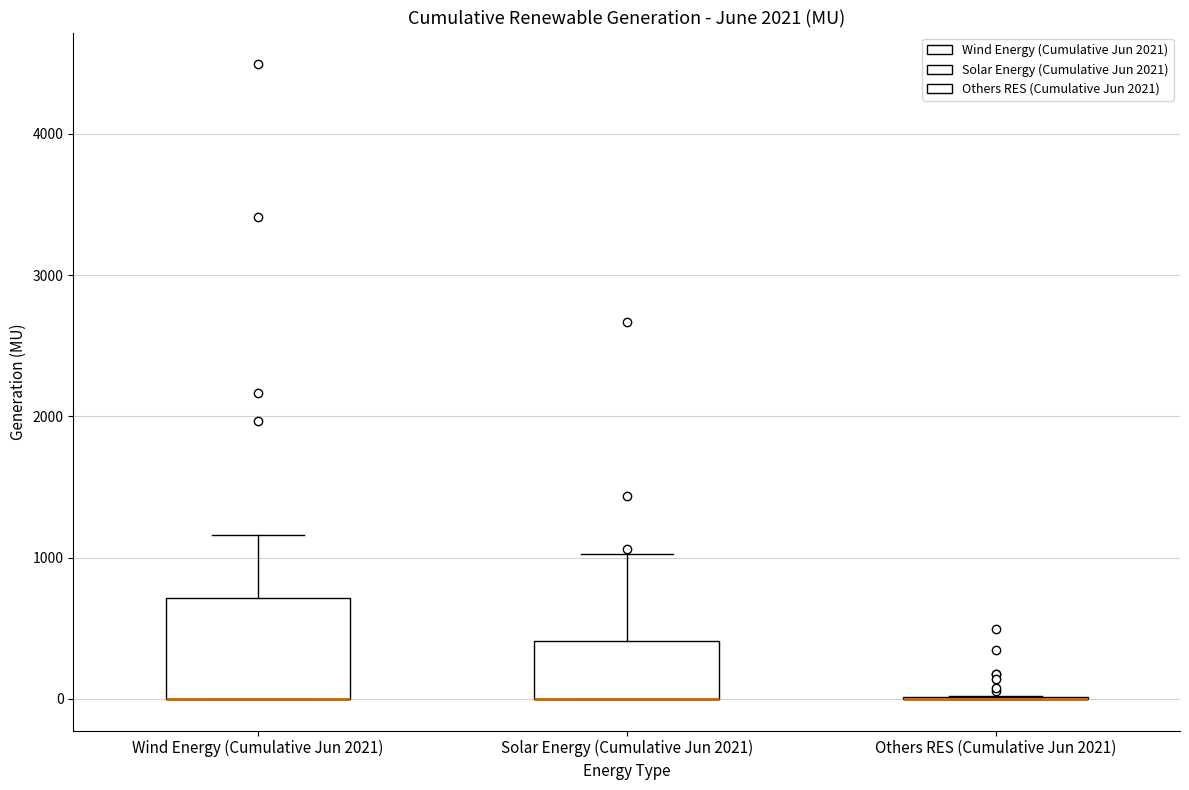

Where is the upper edge of the box for Solar Energy (Cumulative Jun 2021) on the y-axis? The values are not printed on the chart, so give them approximately, as read against the axis.

400